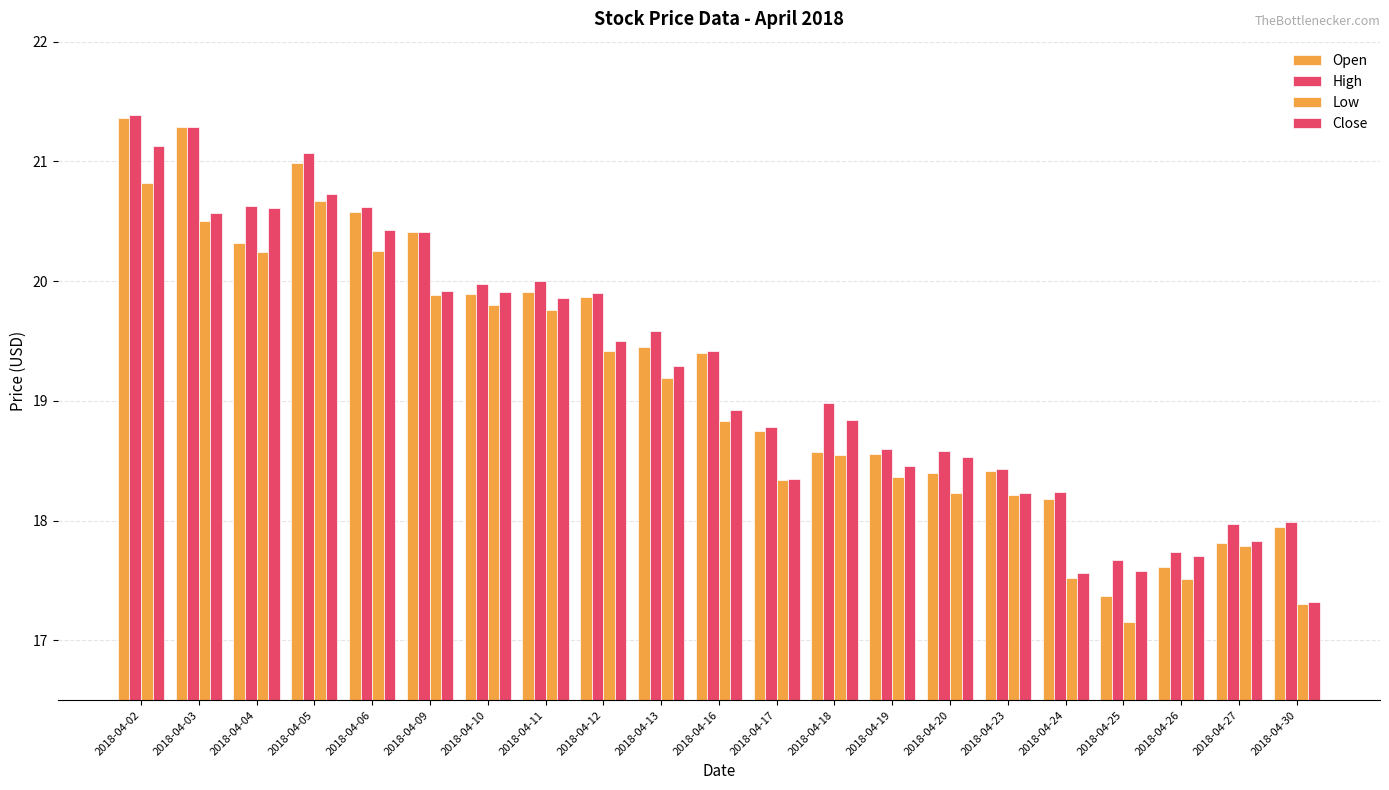

At how many categories does at least one series exceed 18?

17